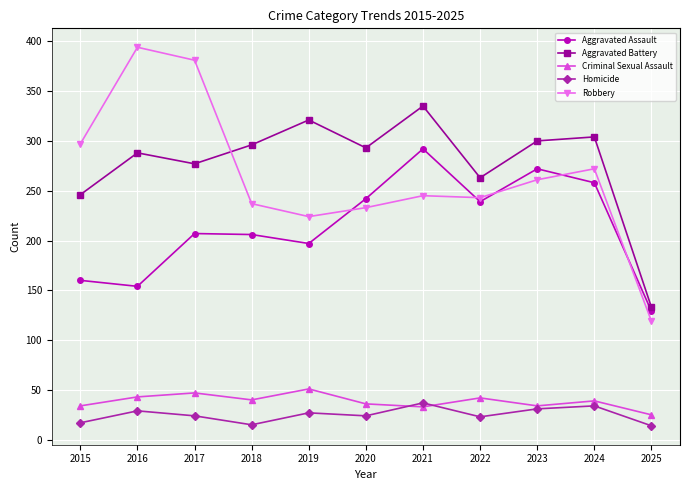

Where is the first local minimum for Homicide?

2018